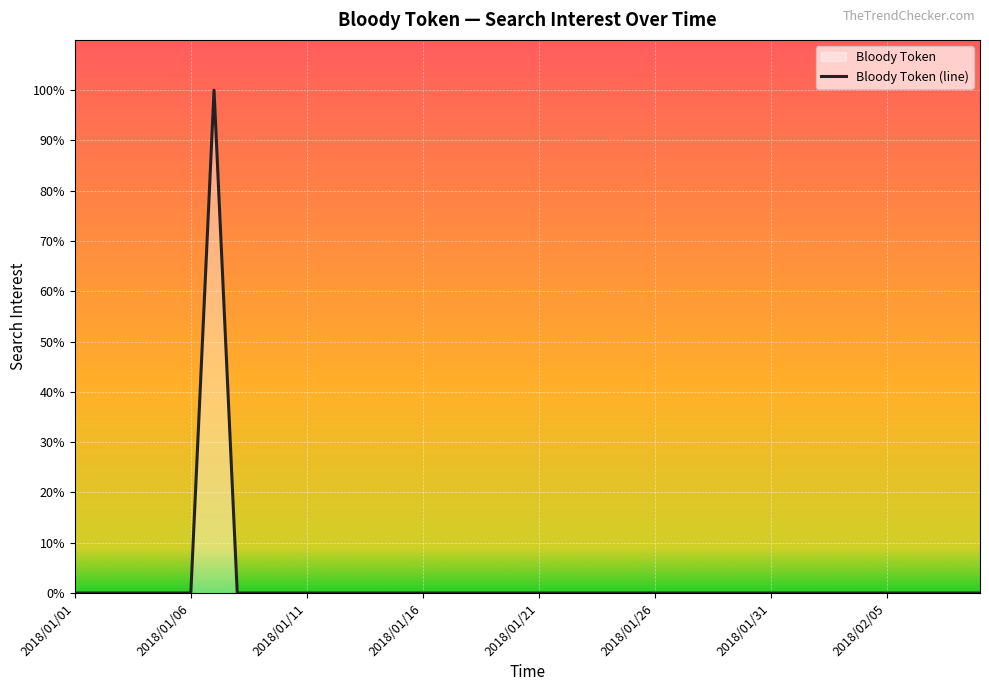

Rank the categories by value from highest to lowest.

2018/01/07, 2018/01/01, 2018/01/02, 2018/01/03, 2018/01/04, 2018/01/05, 2018/01/06, 2018/01/08, 2018/01/09, 2018/01/10, 2018/01/11, 2018/01/12, 2018/01/13, 2018/01/14, 2018/01/15, 2018/01/16, 2018/01/17, 2018/01/18, 2018/01/19, 2018/01/20, 2018/01/21, 2018/01/22, 2018/01/23, 2018/01/24, 2018/01/25, 2018/01/26, 2018/01/27, 2018/01/28, 2018/01/29, 2018/01/30, 2018/01/31, 2018/02/01, 2018/02/02, 2018/02/03, 2018/02/04, 2018/02/05, 2018/02/06, 2018/02/07, 2018/02/08, 2018/02/09